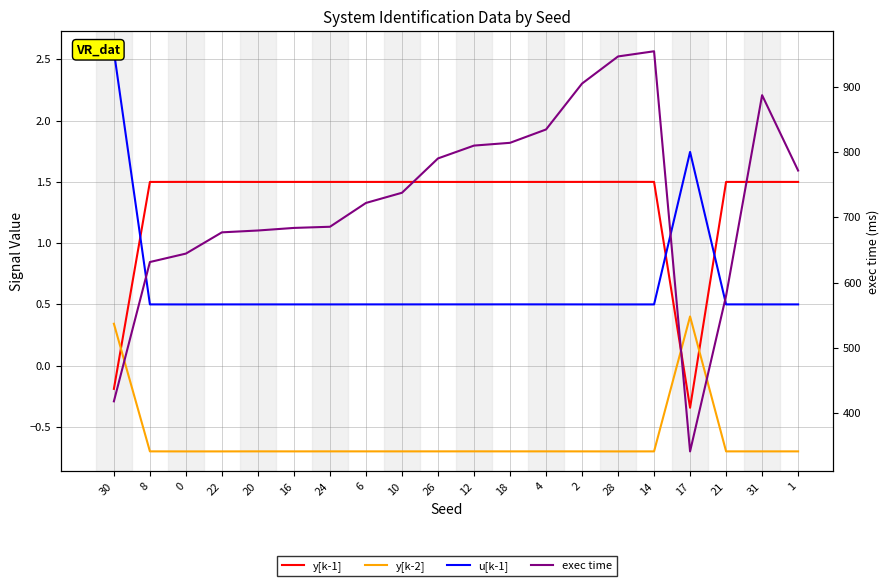

True or false: y[k-1] and exec time intersect in this chart.

False